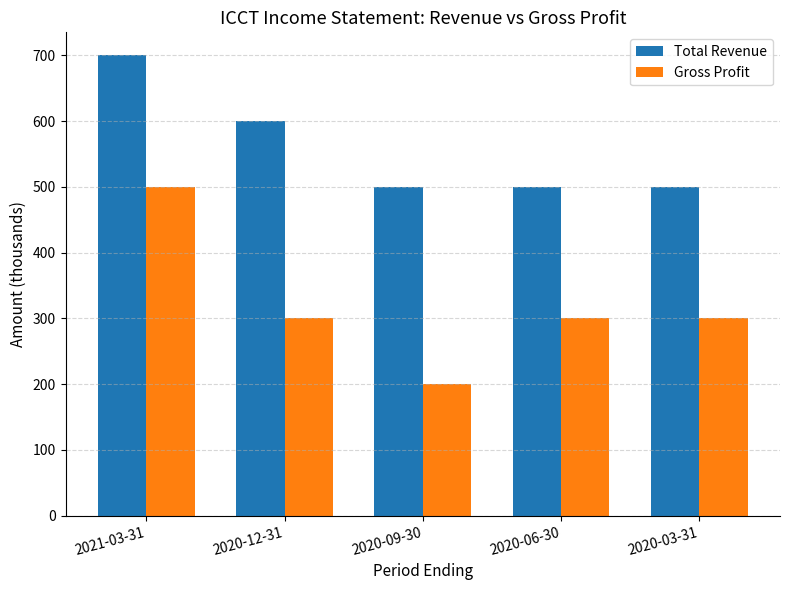

What is the approximate value of Total Revenue at 2021-03-31, to the nearest 10?

700